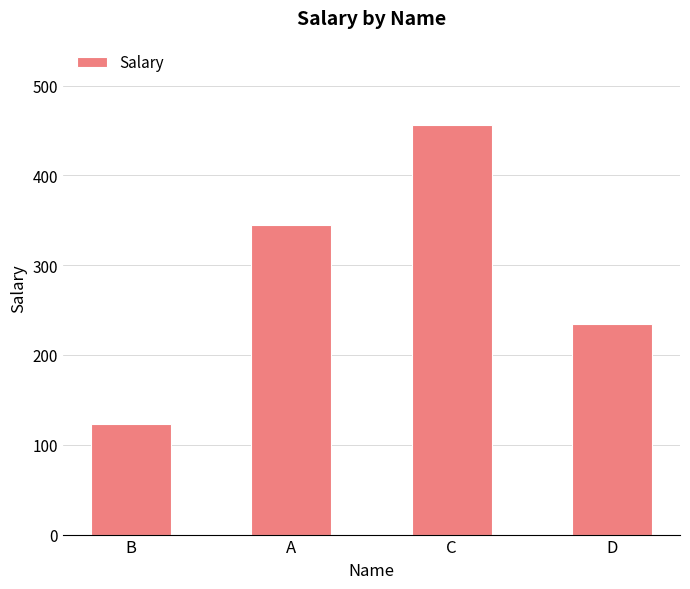

At which label is the value closest to 289?

D